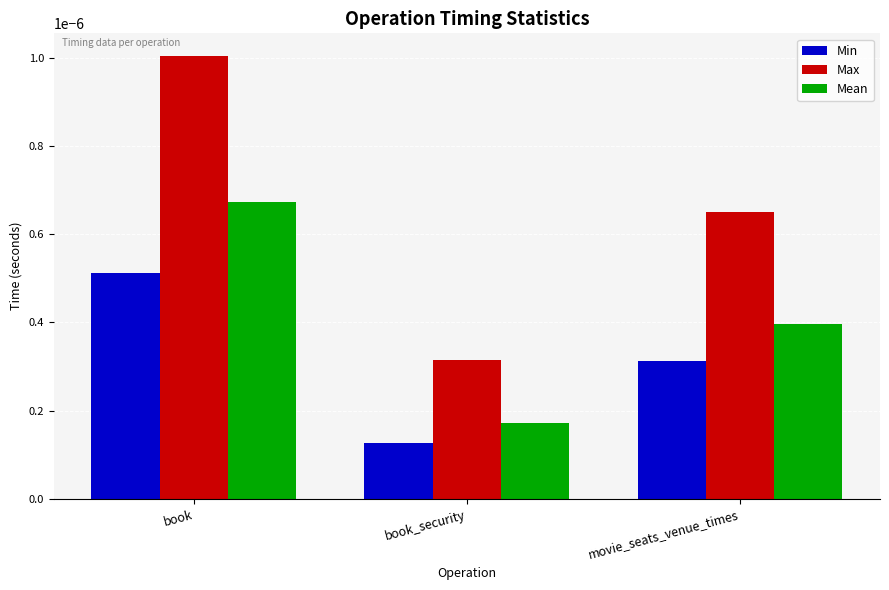

What is the label of the 2nd bar from the right?

book_security